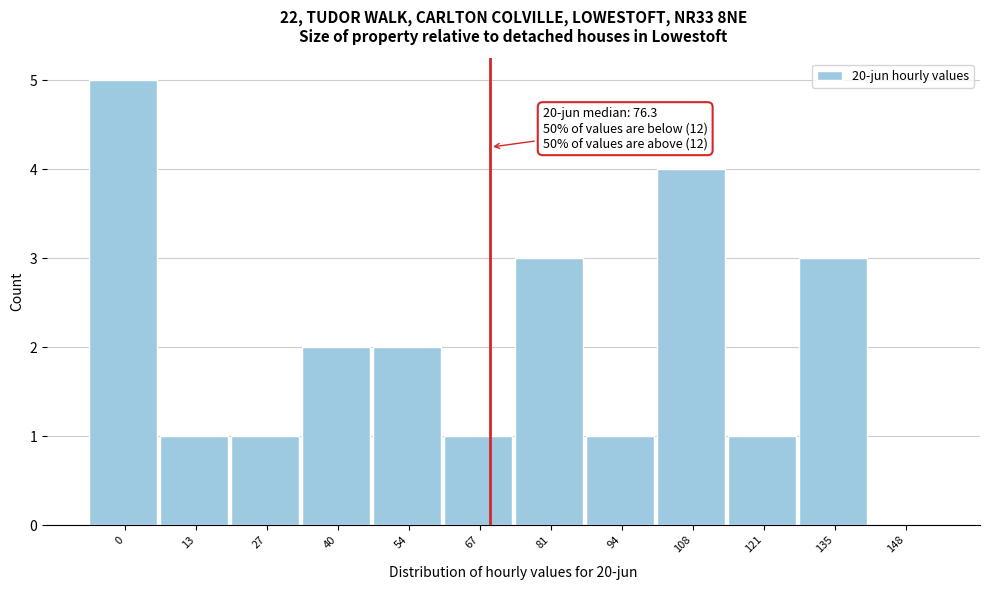

Reading left to right, extract all data points from this chart.

0=5	13=1	27=1	40=2	54=2	67=1	81=3	94=1	108=4	121=1	135=3	148=0